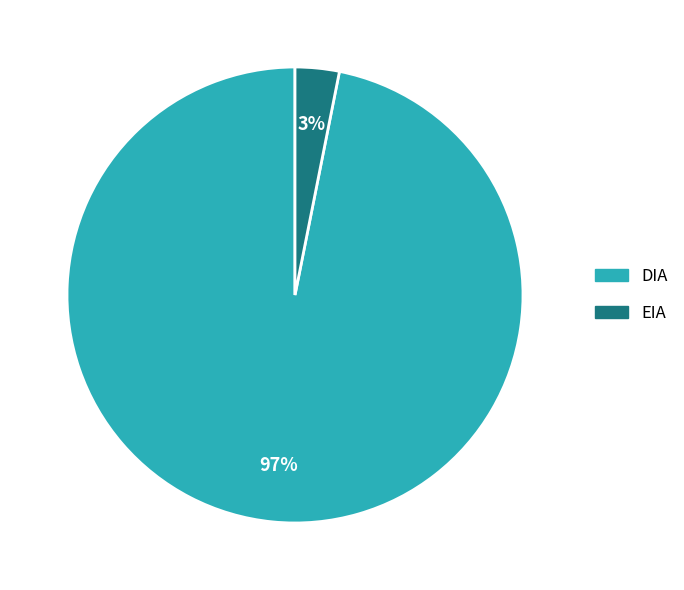

Count the number of slices in the pie.

2